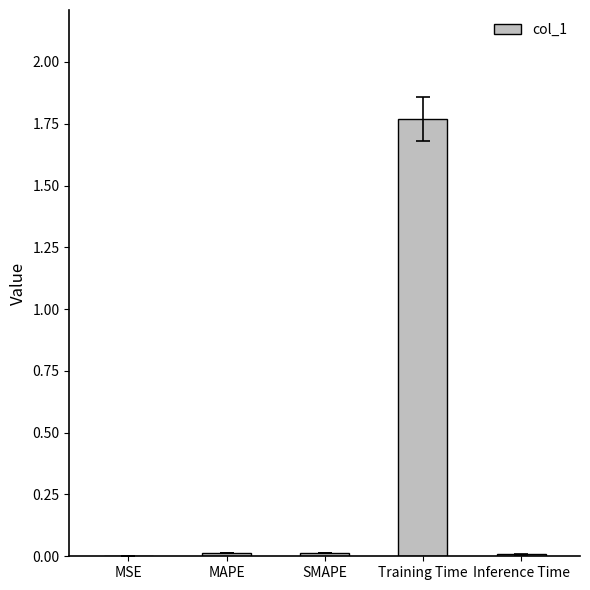

Which has a higher value, Inference Time or Training Time?

Training Time